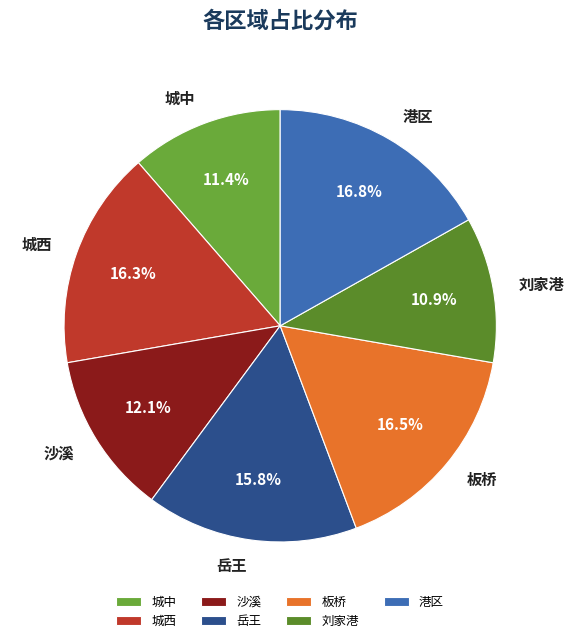

Between 港区 and 刘家港, which is larger?

港区